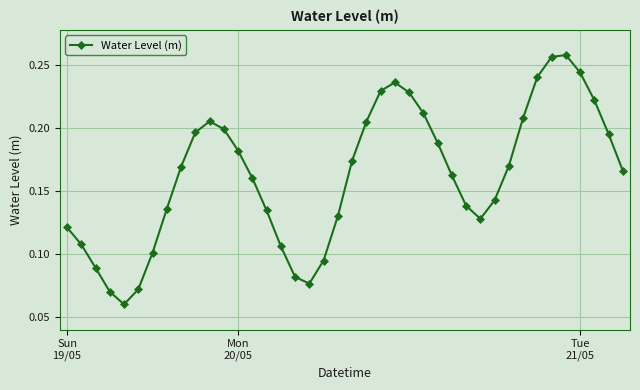

Does the chart display data point markers on the line(s)?

Yes